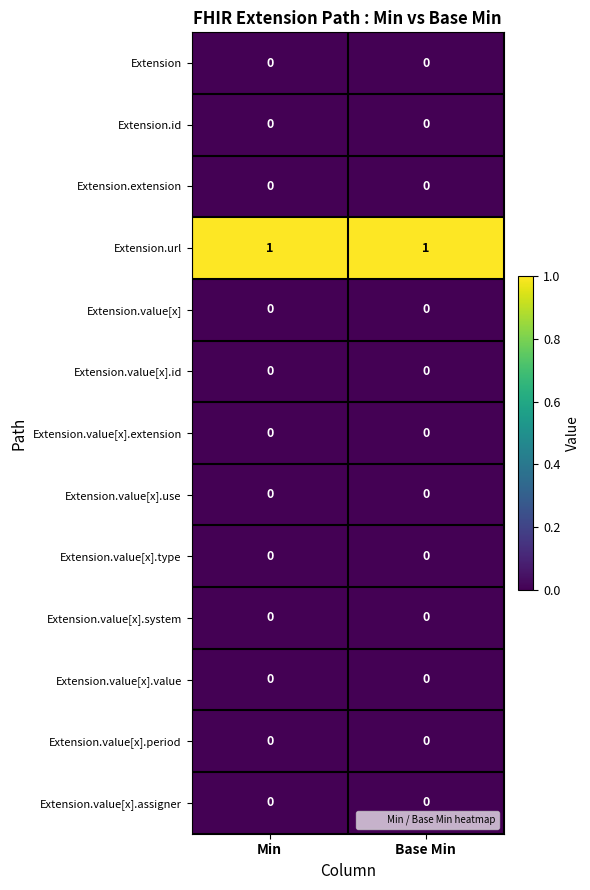

The Extension.url series shows 1 at Base Min. True or false?

True